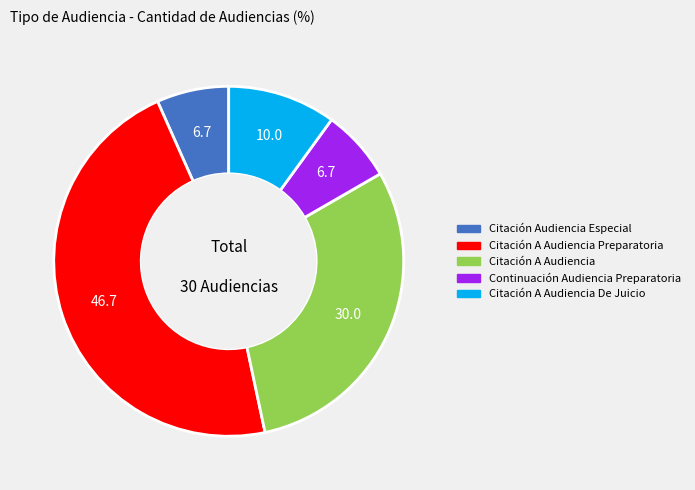

How many slices are in this pie chart?

5